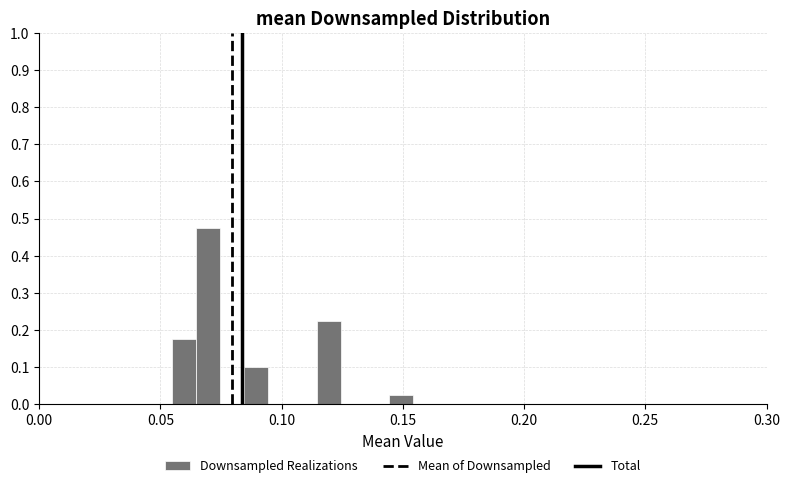

Around what value on the x-axis is the tallest bar? Give the approximate position of its centre, as read against the axis.

0.070